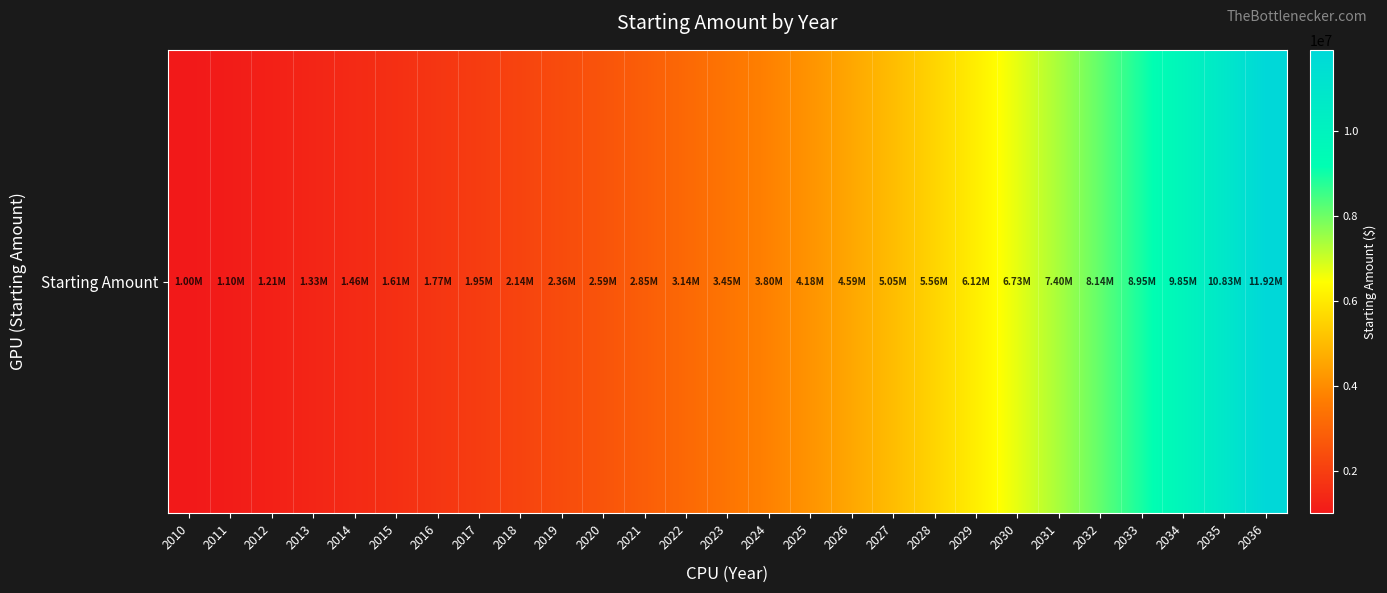

At which category does the chart reach its peak across all series?

2036